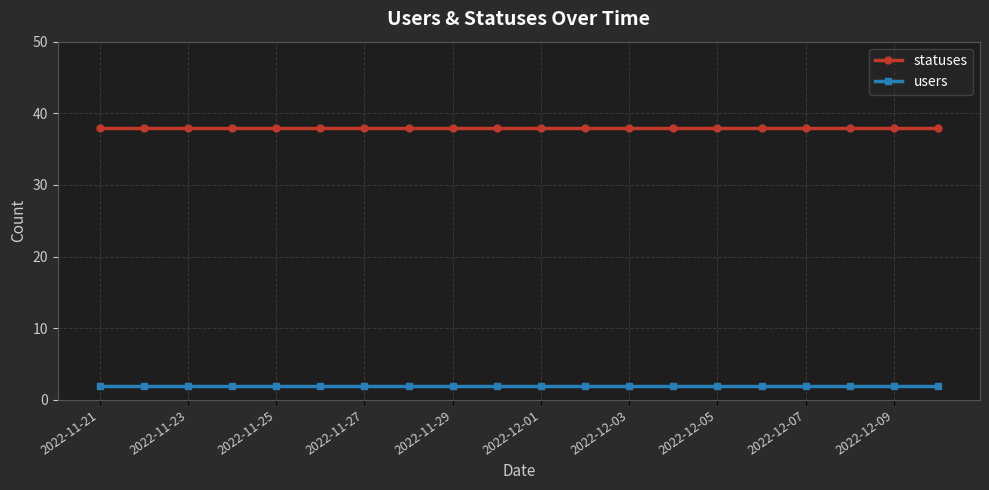

At how many categories does at least one series exceed 22?

20